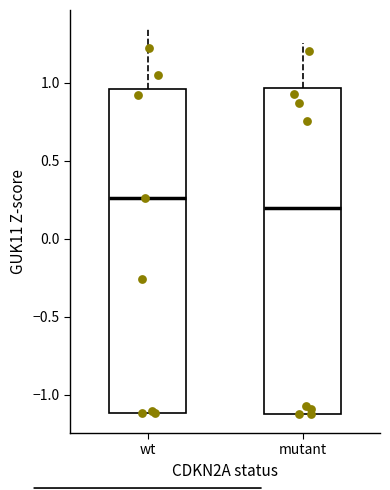

Which box has the lowest median line?

mutant